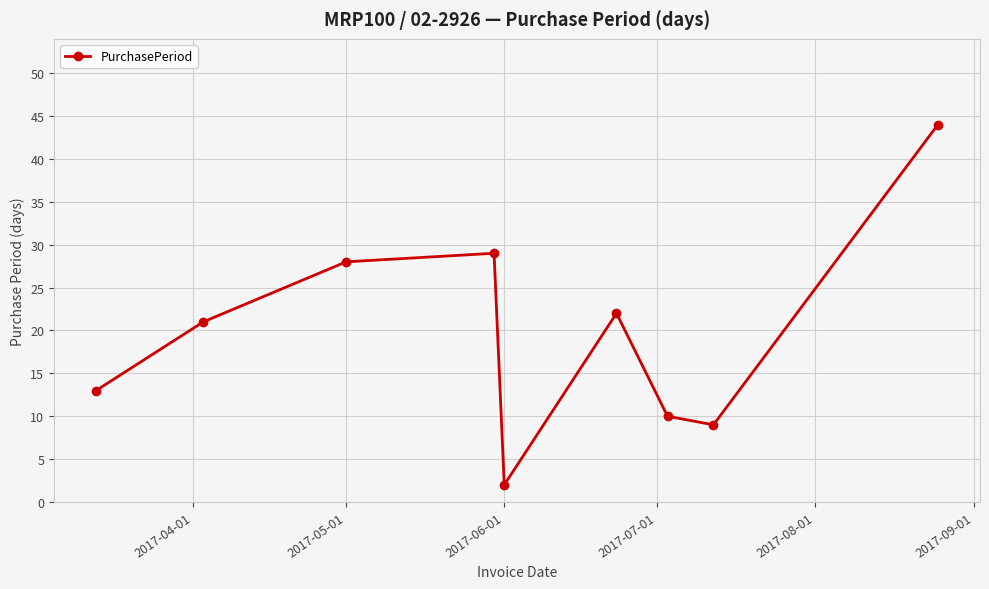

How many interior local peaks (higher than both neighbors) does the data have?

2